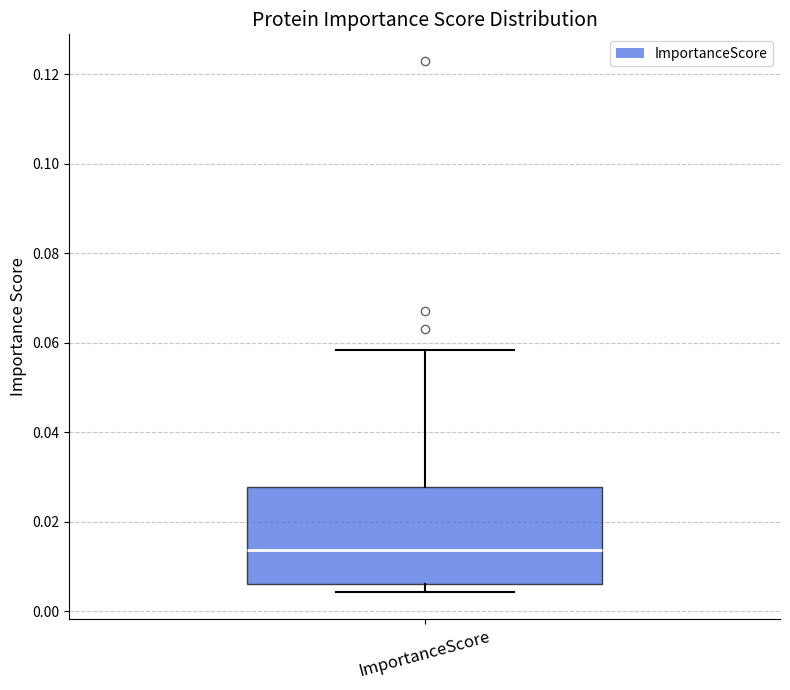

Read this box plot against the y-axis: the position of the median line, the range covered by the box, and the ends of both whiskers. The values are not printed on the chart, so give them approximately, as read against the axis.

median 0.014, box 0.006 to 0.028, whiskers 0.004 to 0.058